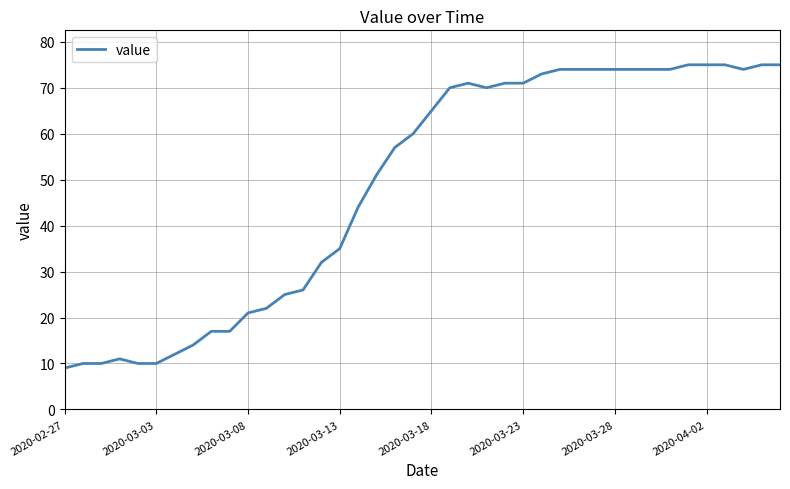

What is the minimum value shown in the chart?

9